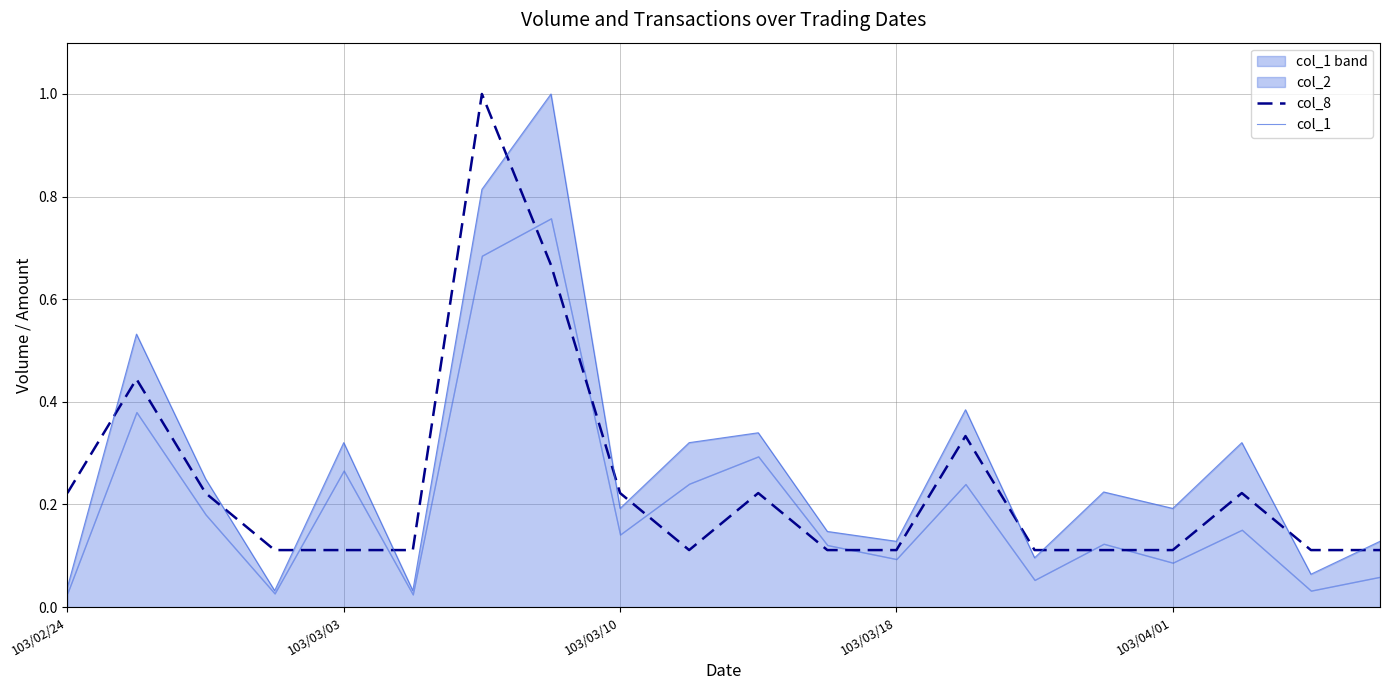

True or false: col_1 and col_8 intersect in this chart.

True